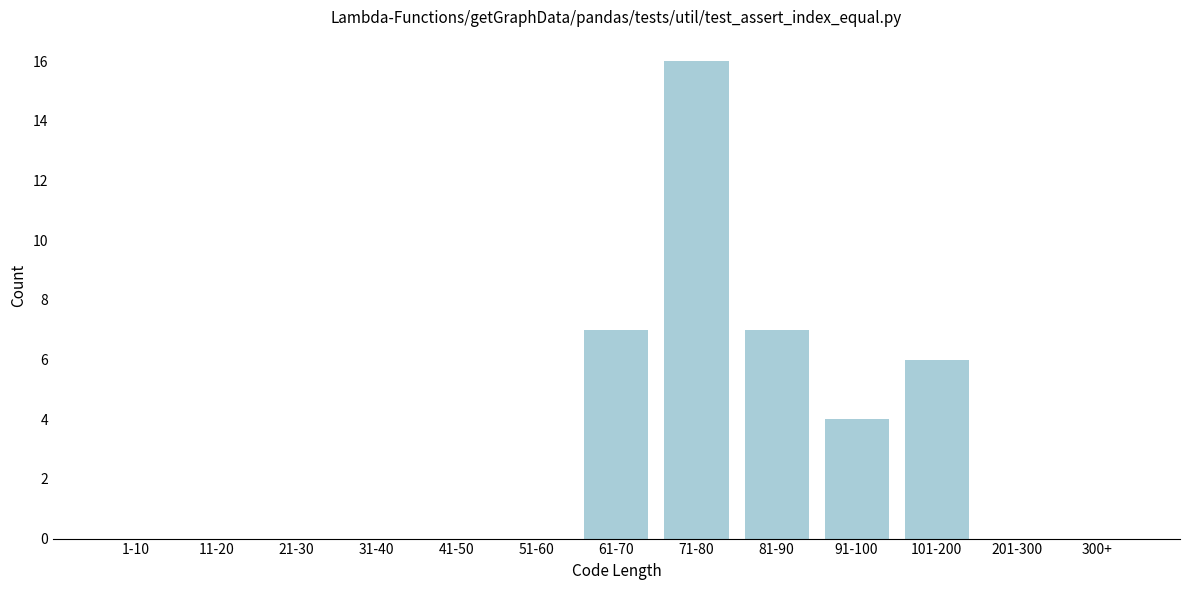

Reading left to right, list all the values displayed in this chart.

1-10=0	11-20=0	21-30=0	31-40=0	41-50=0	51-60=0	61-70=7	71-80=16	81-90=7	91-100=4	101-200=6	201-300=0	300+=0